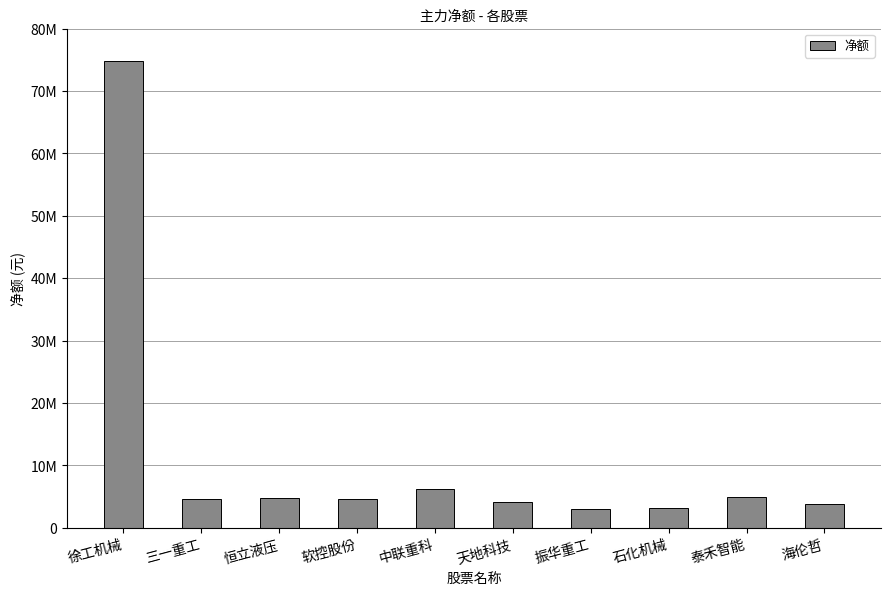

What is the greatest value displayed?

74792276